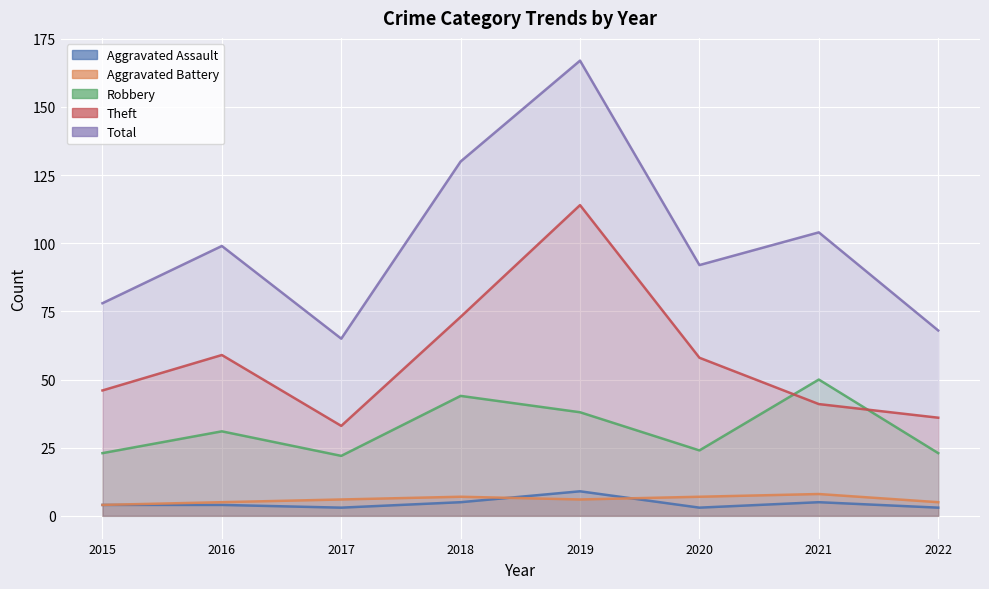

In Theft, how many points are higher than both neighbors (excluding endpoints)?

2